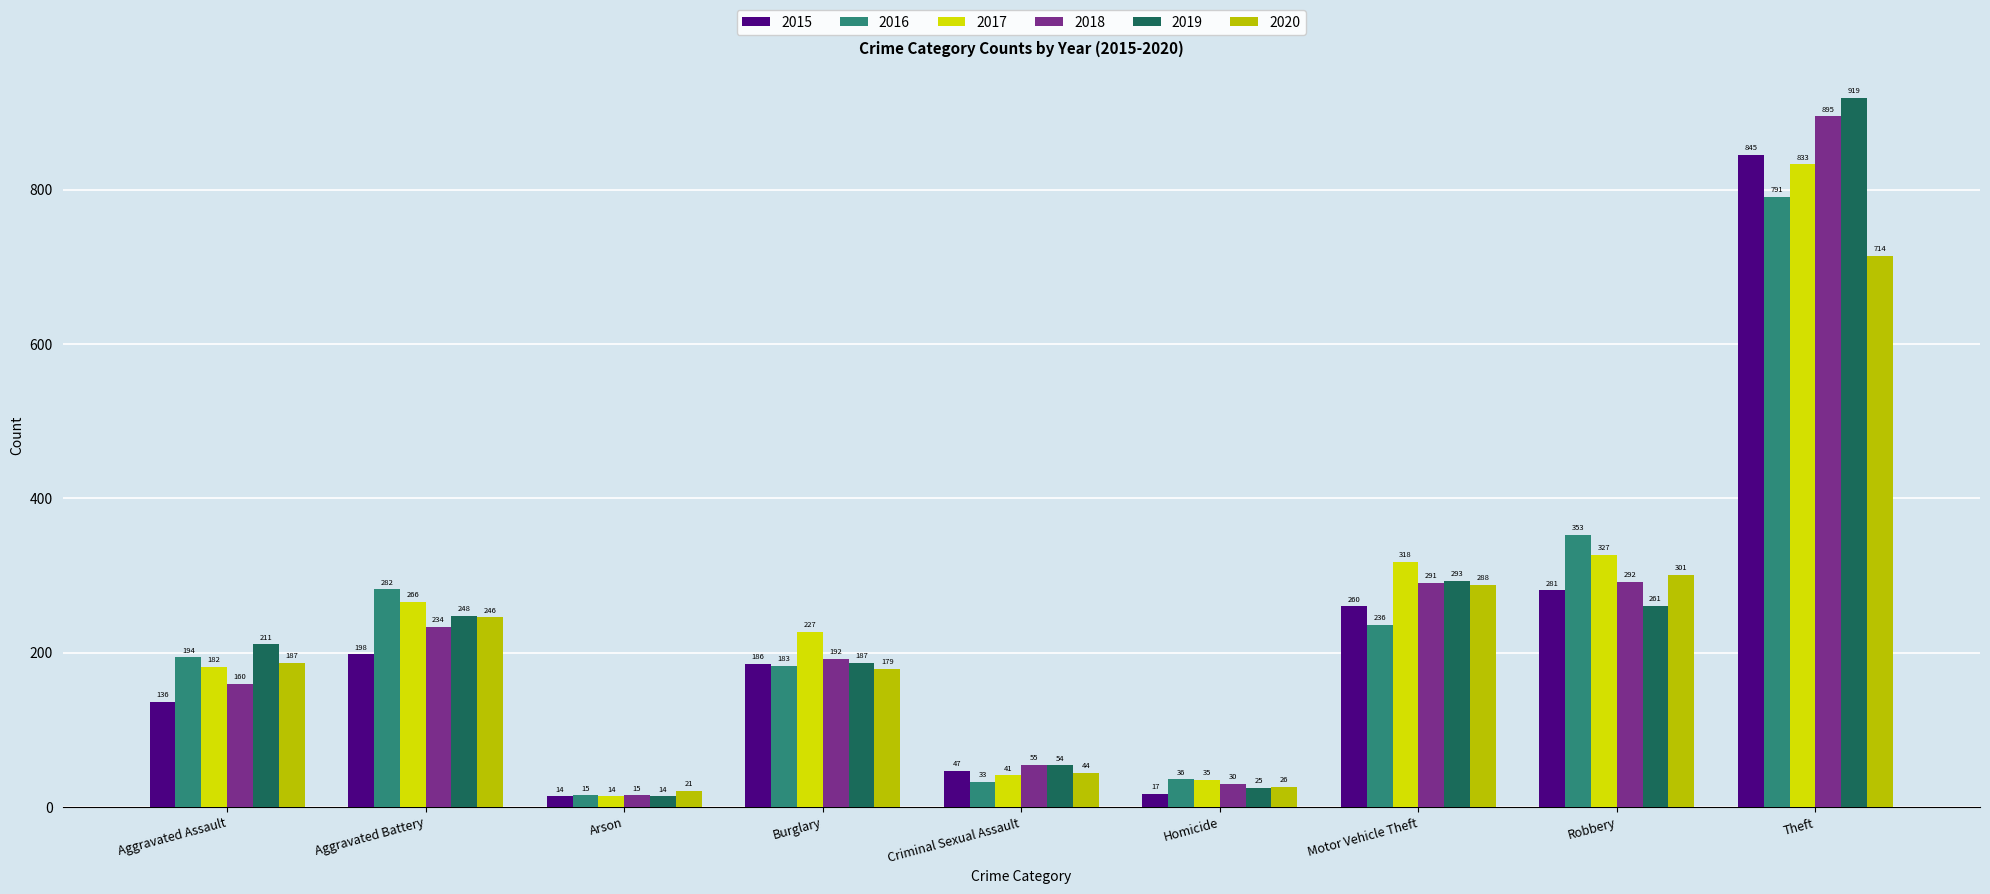

What is the sum of the 2017 values at Aggravated Assault and Theft?

1015